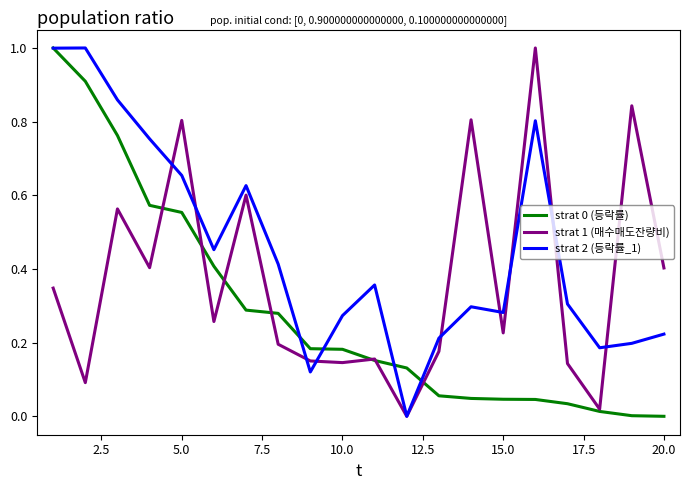

What is the greatest value displayed?

1.0